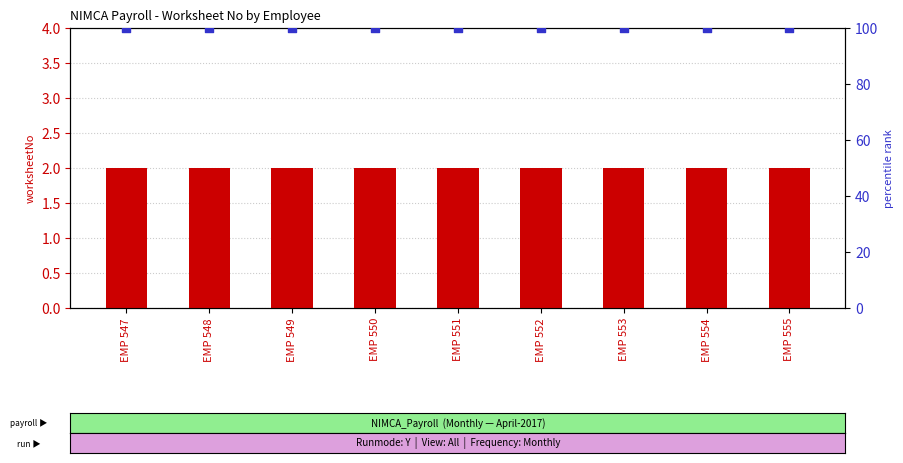

At how many categories does at least one series exceed 36?

9